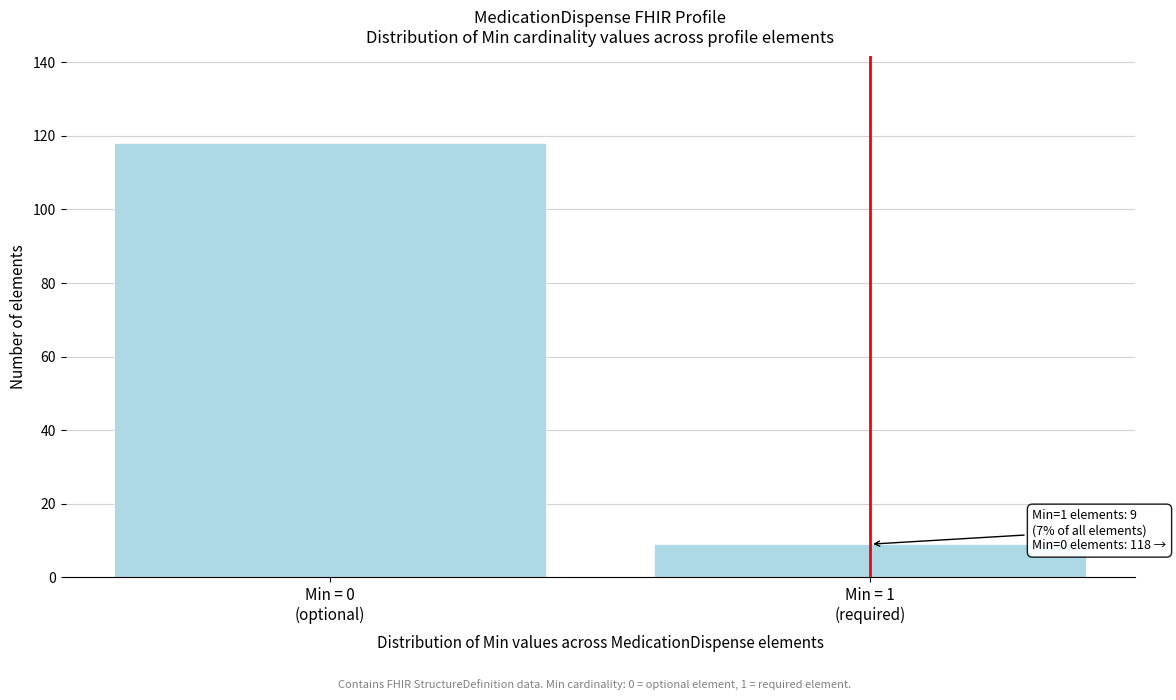

Reading left to right, what are all the values shown in this chart?

118	9